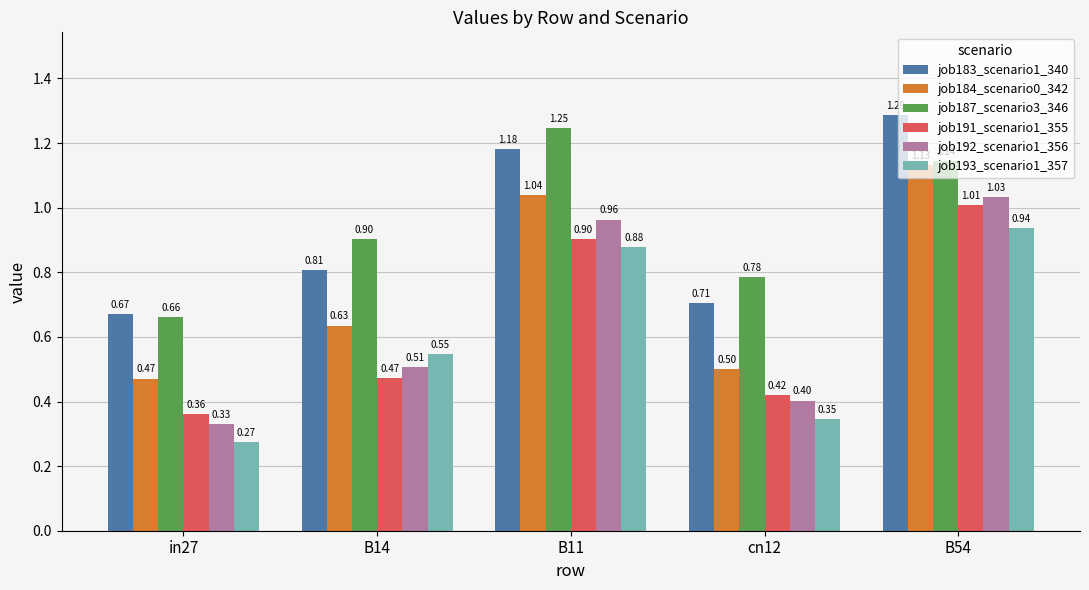

Is it true that job183_scenario1_340 equals 0.2 at in27?

False